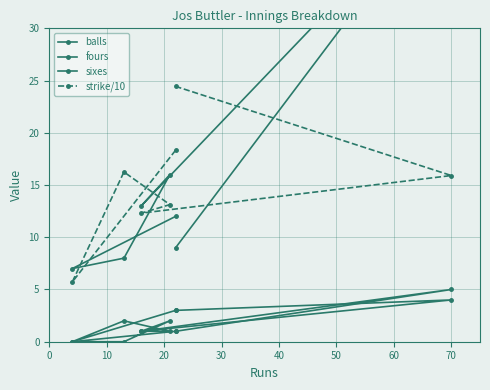

Does the chart have visible grid lines?

Yes